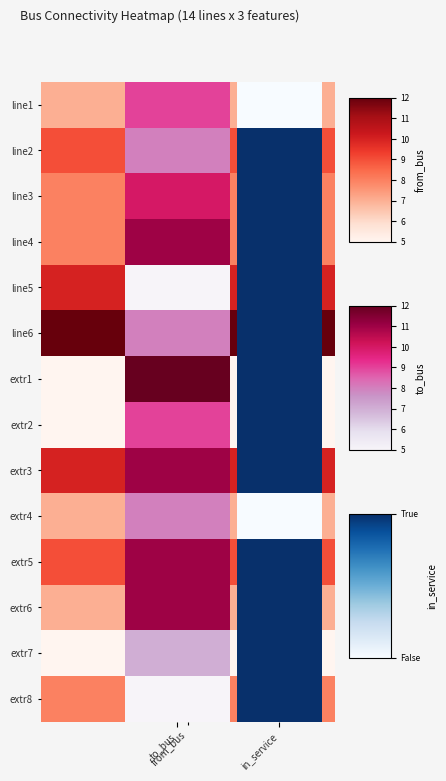

At which category is the sum across all series the highest?

1